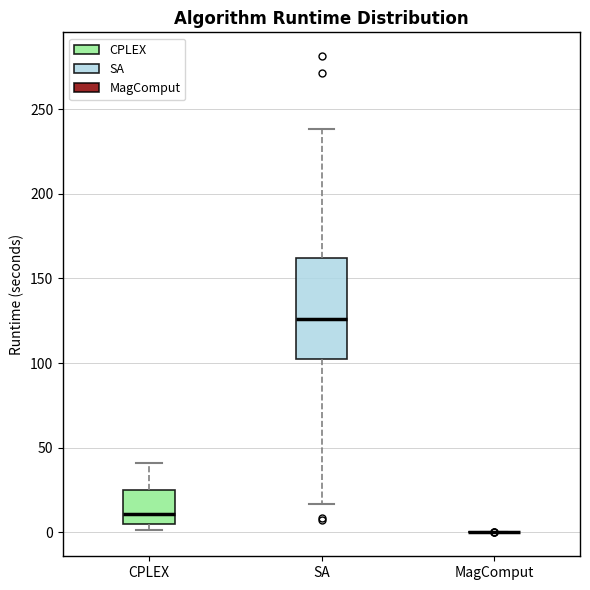

Which box is the tallest, from its lower edge to its upper edge?

SA